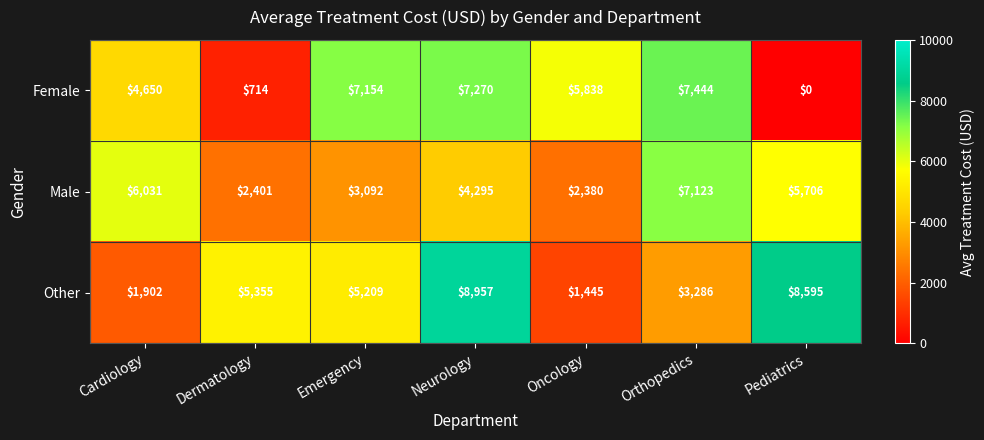

Rank the series at Orthopedics from lowest to highest value.

Other, Male, Female